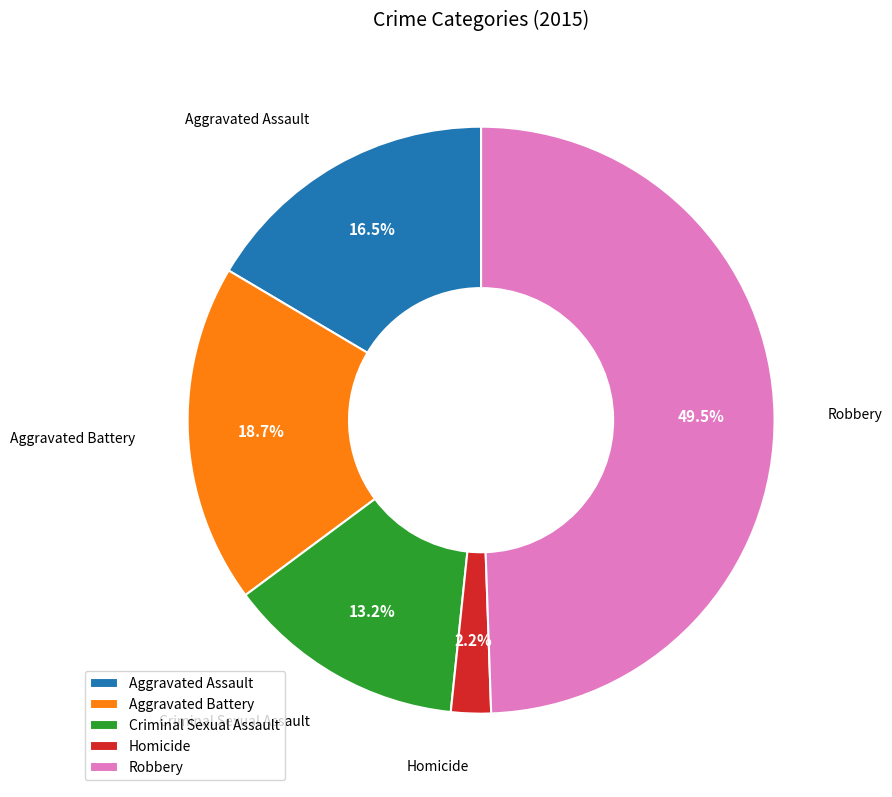

Rank the categories by value from lowest to highest.

Homicide, Criminal Sexual Assault, Aggravated Assault, Aggravated Battery, Robbery